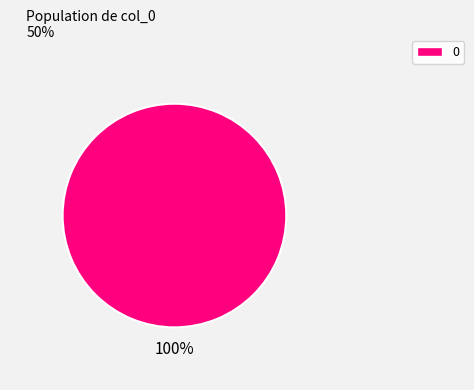

Does any single category account for the majority?

Yes